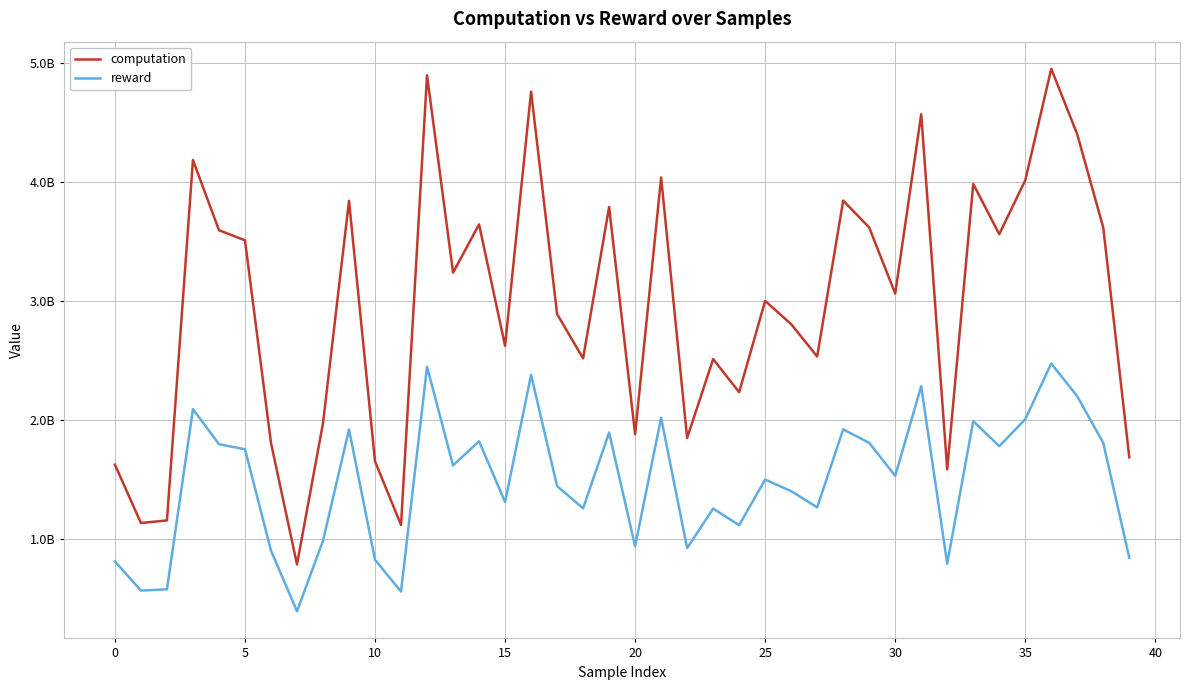

True or false: reward and computation cross at least once.

False